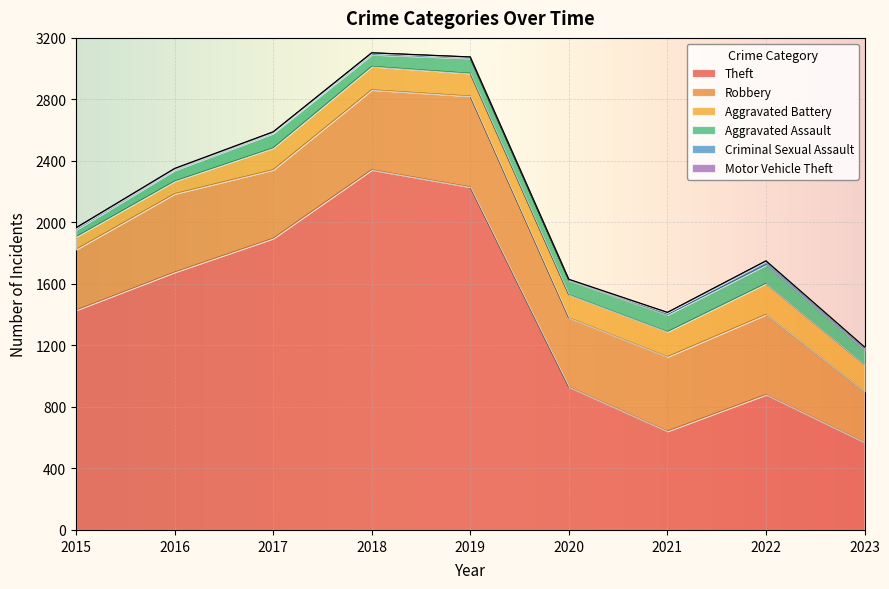

The value of Theft at 2017 is 1896. True or false?

True